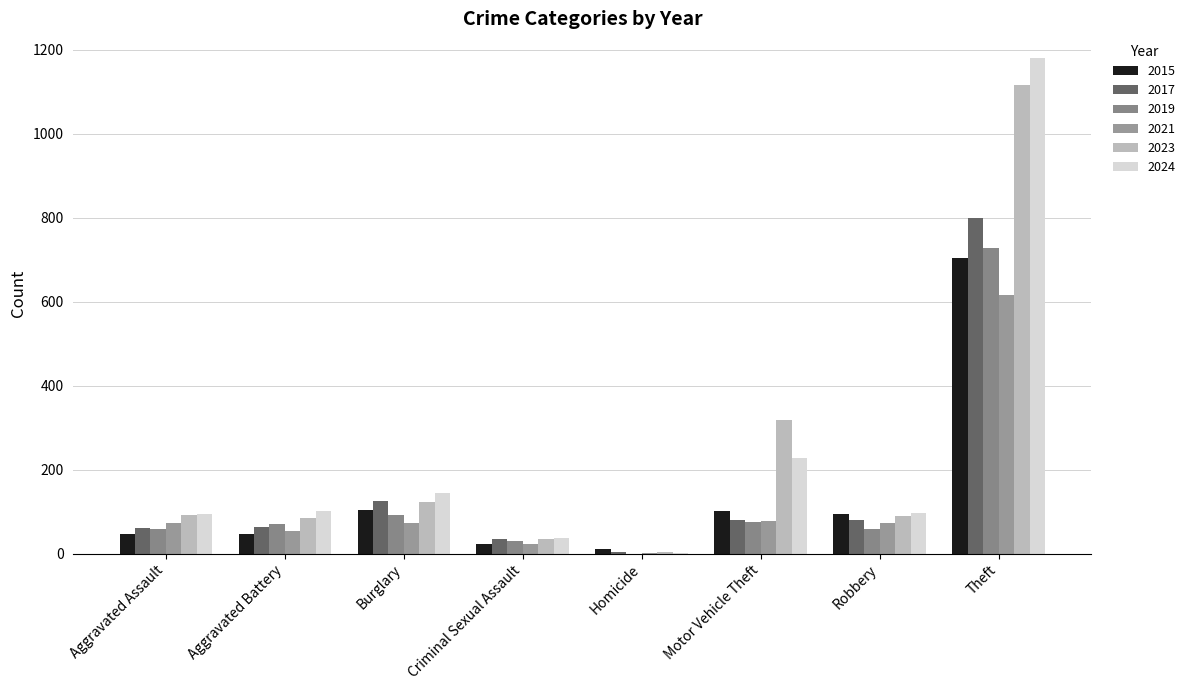

What is the value of the 2024 bar at the 5th from the left?

1